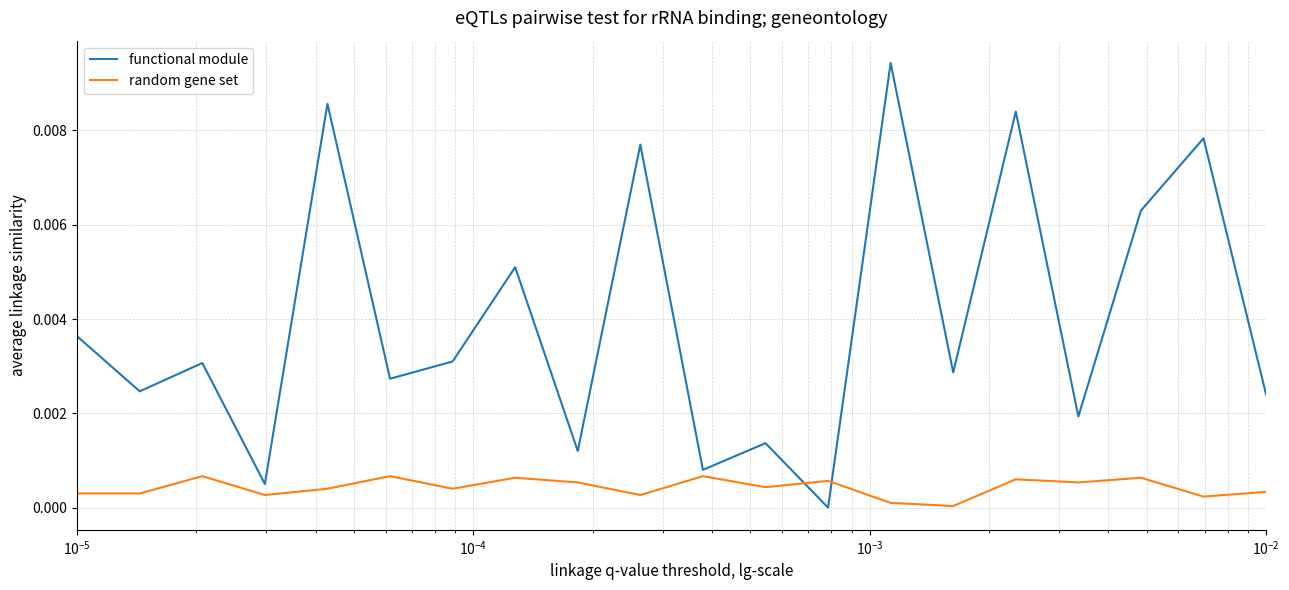

Which series has the largest total across all categories?

functional module